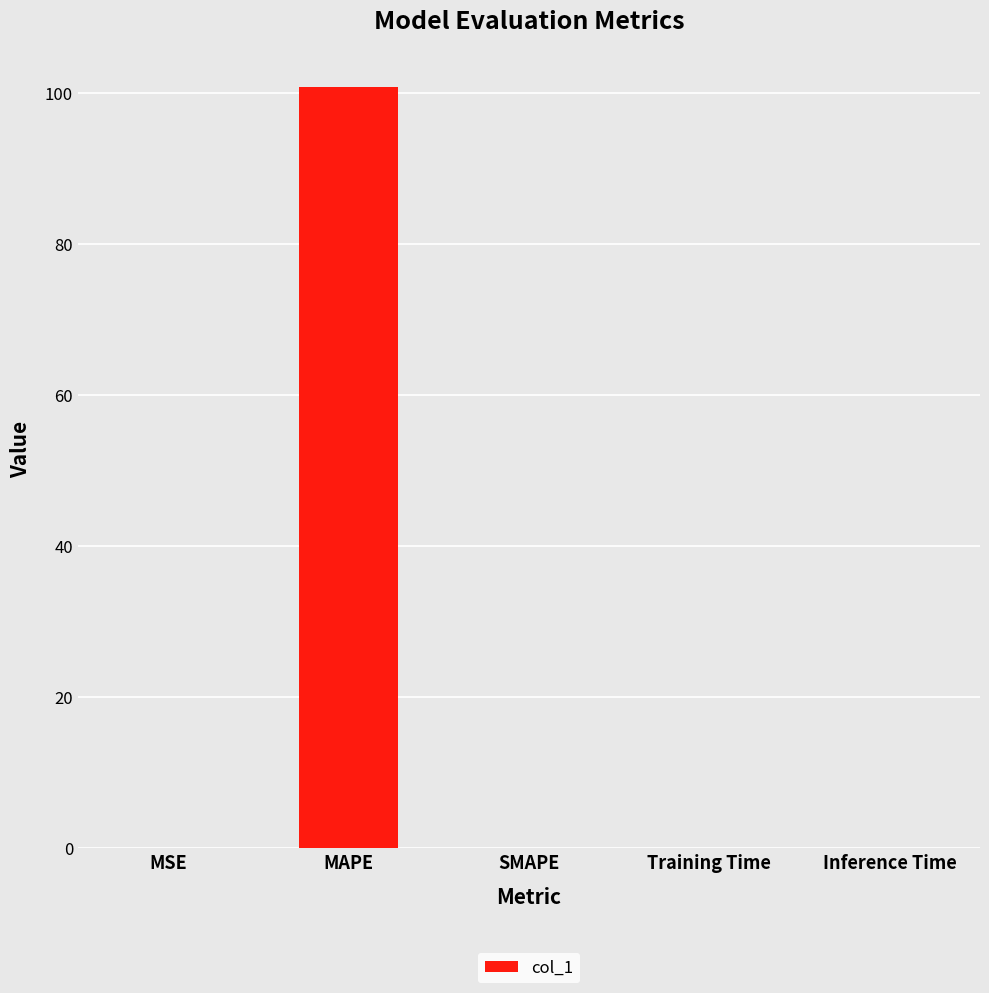

Is it true that the value at MAPE is 170.6?

False